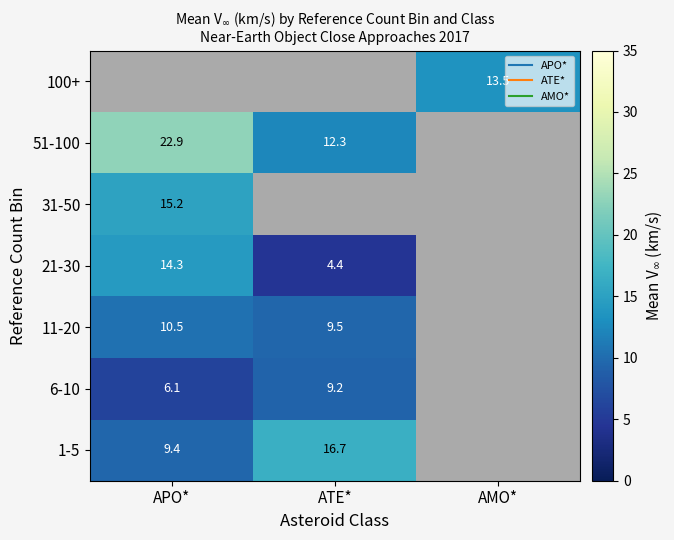

At which label is 11-20 closest to 10?

ATE*